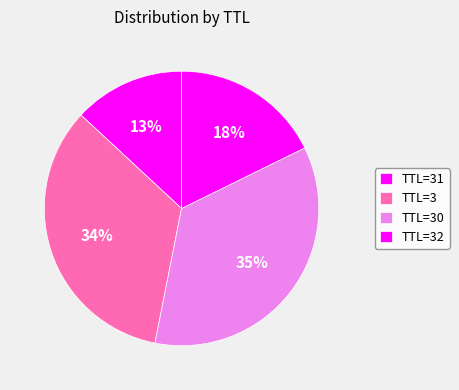

What is the smallest slice in the pie chart?

31